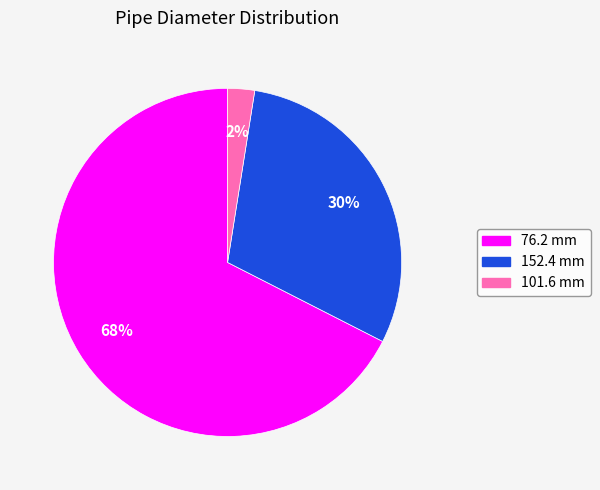

Is the sum of 101.6 mm and 152.4 mm greater than half?

No